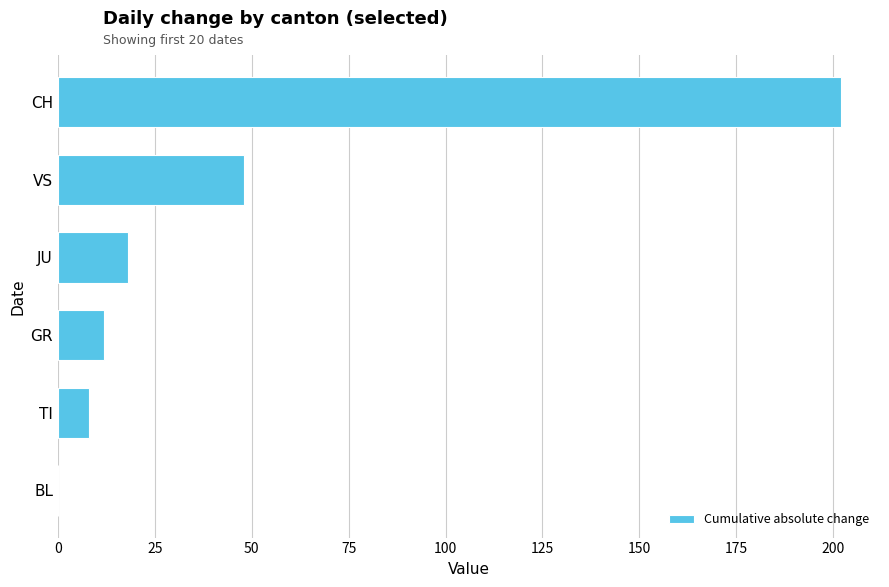

Is it true that the value at VS is 48?

True